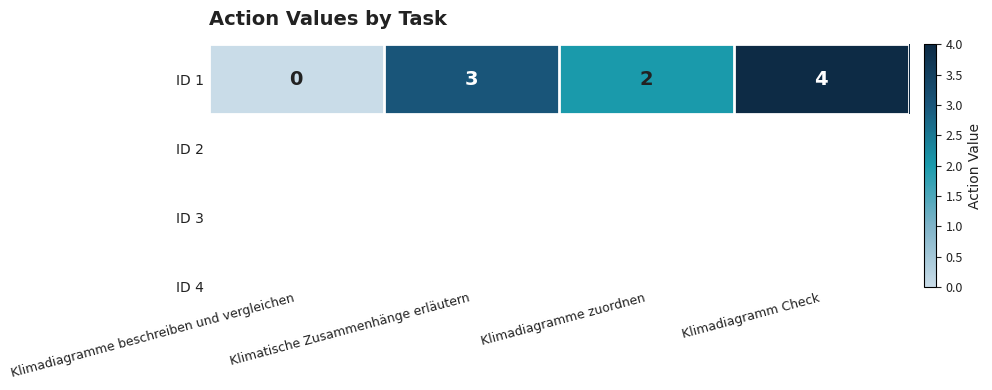

Count the number of categories in the chart.

4